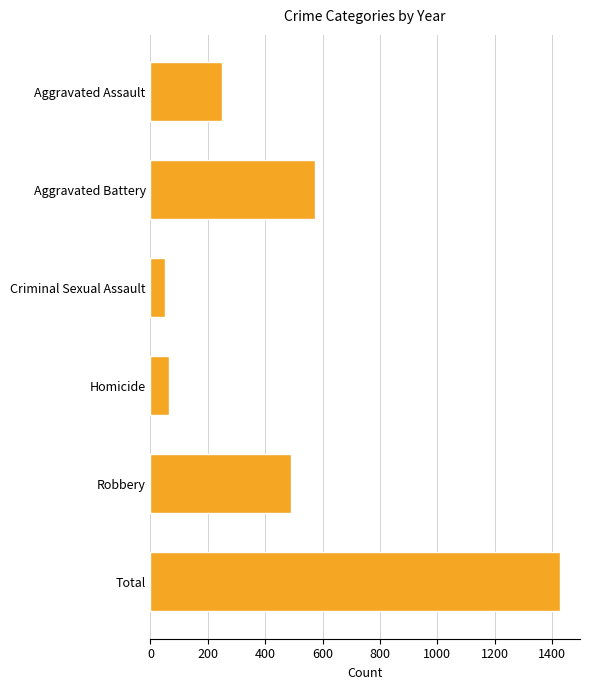

Does the chart contain any negative values?

No